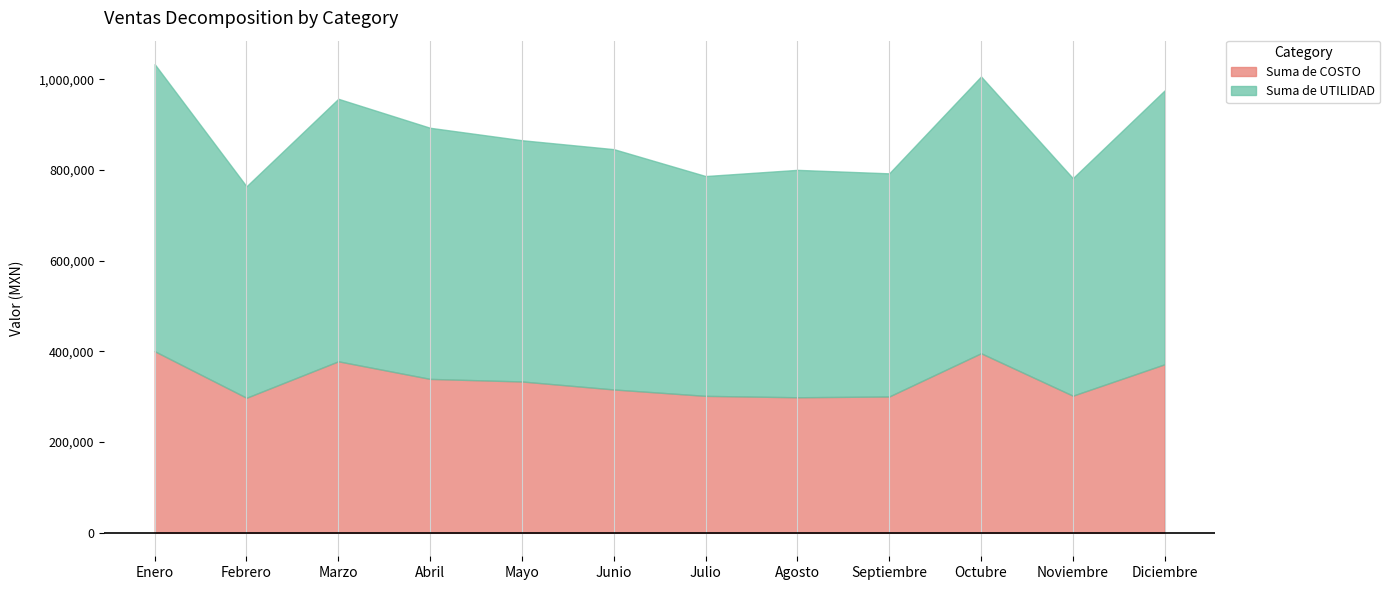

Rank the series at Abril from highest to lowest value.

Suma de UTILIDAD, Suma de COSTO